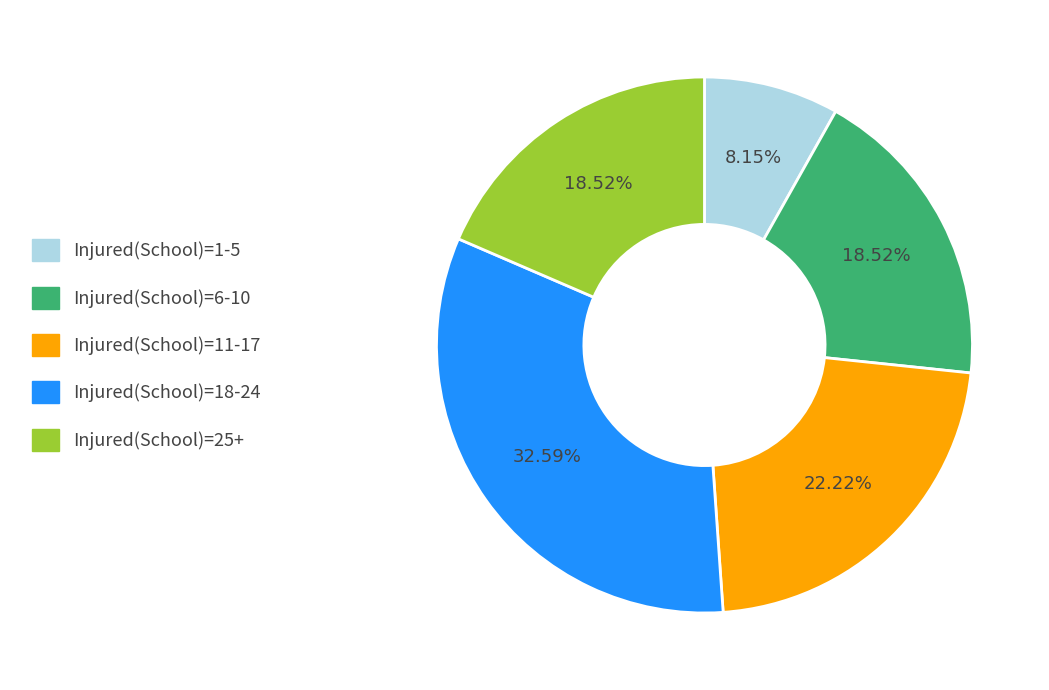

Is there a majority slice in this chart?

No